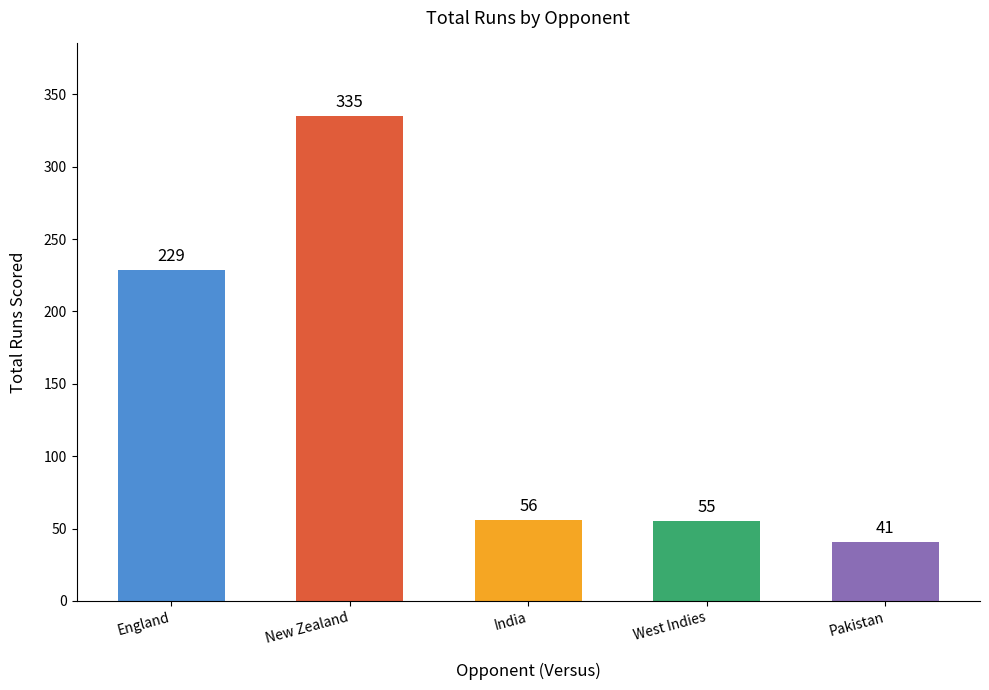

What value does the data have at West Indies, to the nearest 10?

60